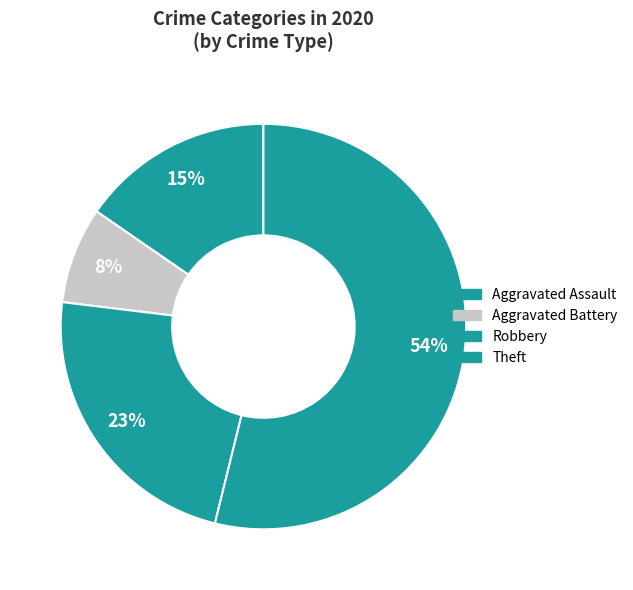

Which slice represents more than half of the pie?

Theft